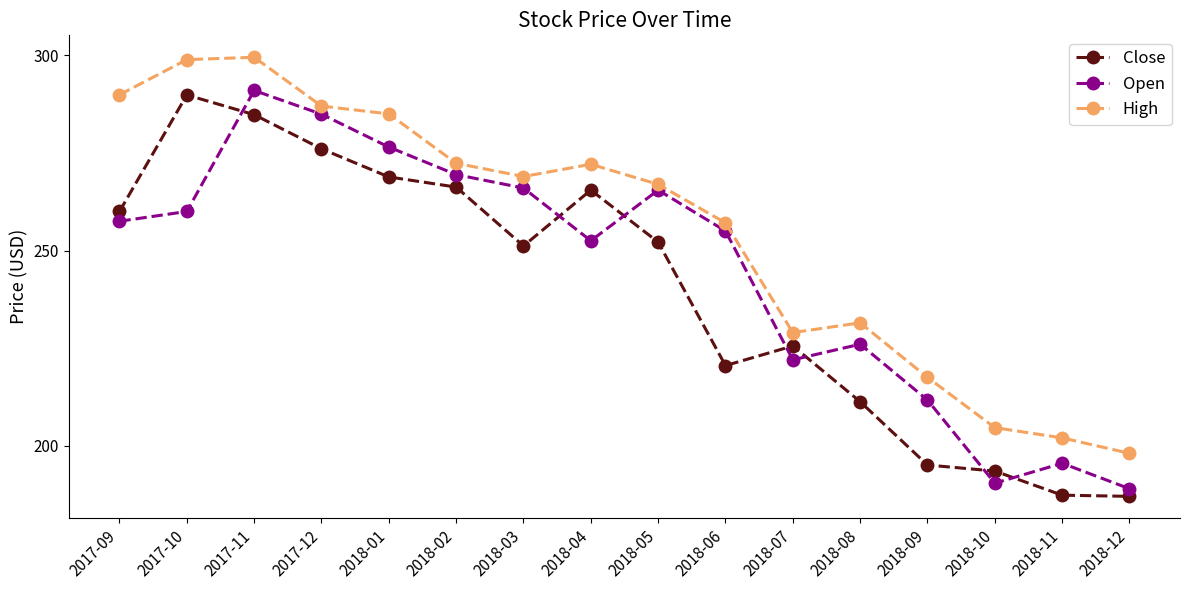

What is the label of the 4th point from the left?

2017-12